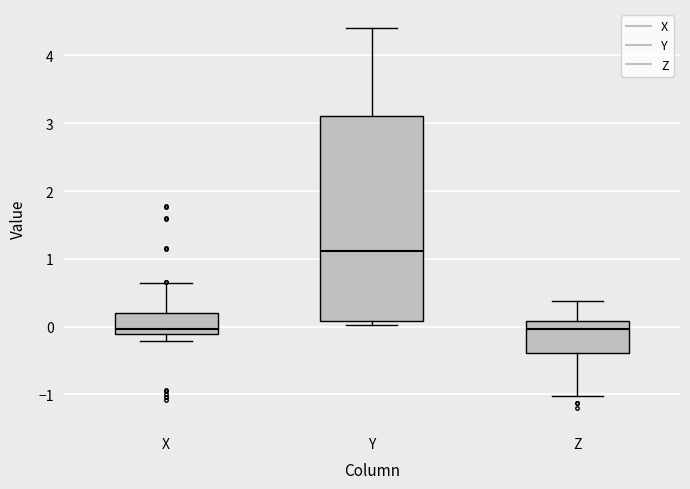

Reading left to right, read every box against the y-axis: the position of its median line, the range the box covers, and the ends of its whiskers. The values are not printed on the chart, so give them approximately, as read against the axis.

X: median 0.0, box -0.1 to 0.2, whiskers -0.2 to 0.6
Y: median 1.1, box 0.1 to 3.1, whiskers 0.0 to 4.4
Z: median 0.0, box -0.4 to 0.1, whiskers -1.0 to 0.4